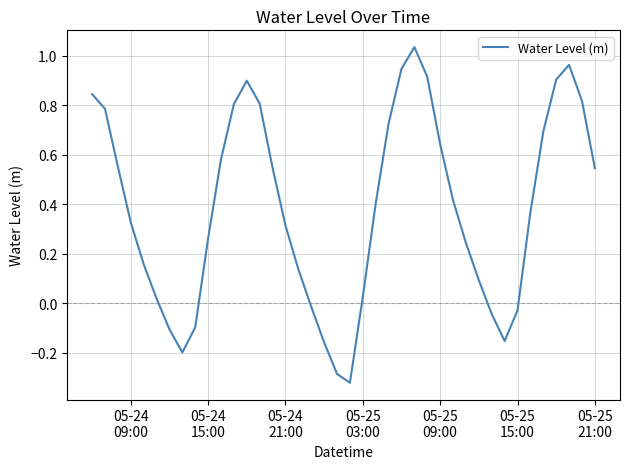

How many negative values are there?

10